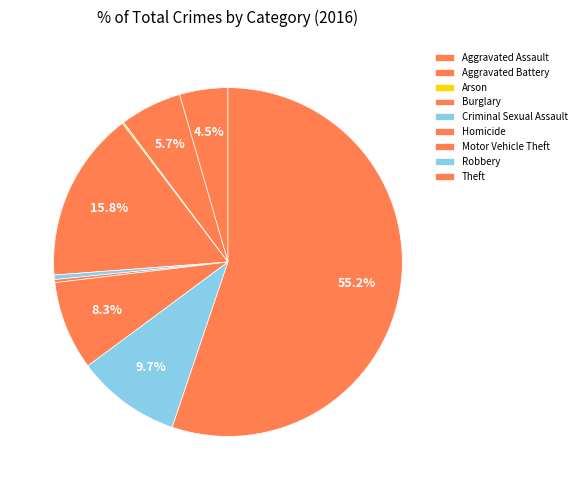

How many segments does this pie chart have?

9